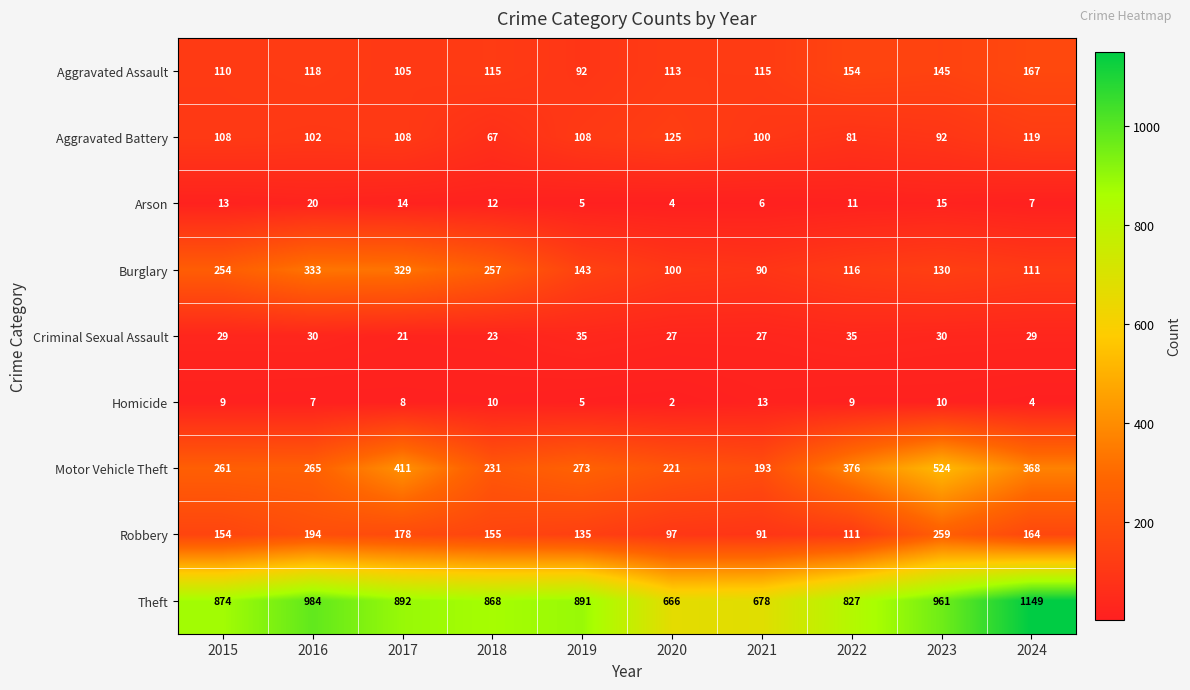

True or false: Robbery has a value of 173 at 2022.

False